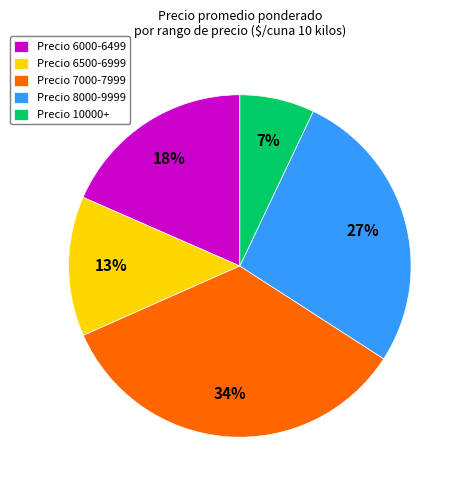

True or false: Precio 10000+ accounts for 20% of the total.

False